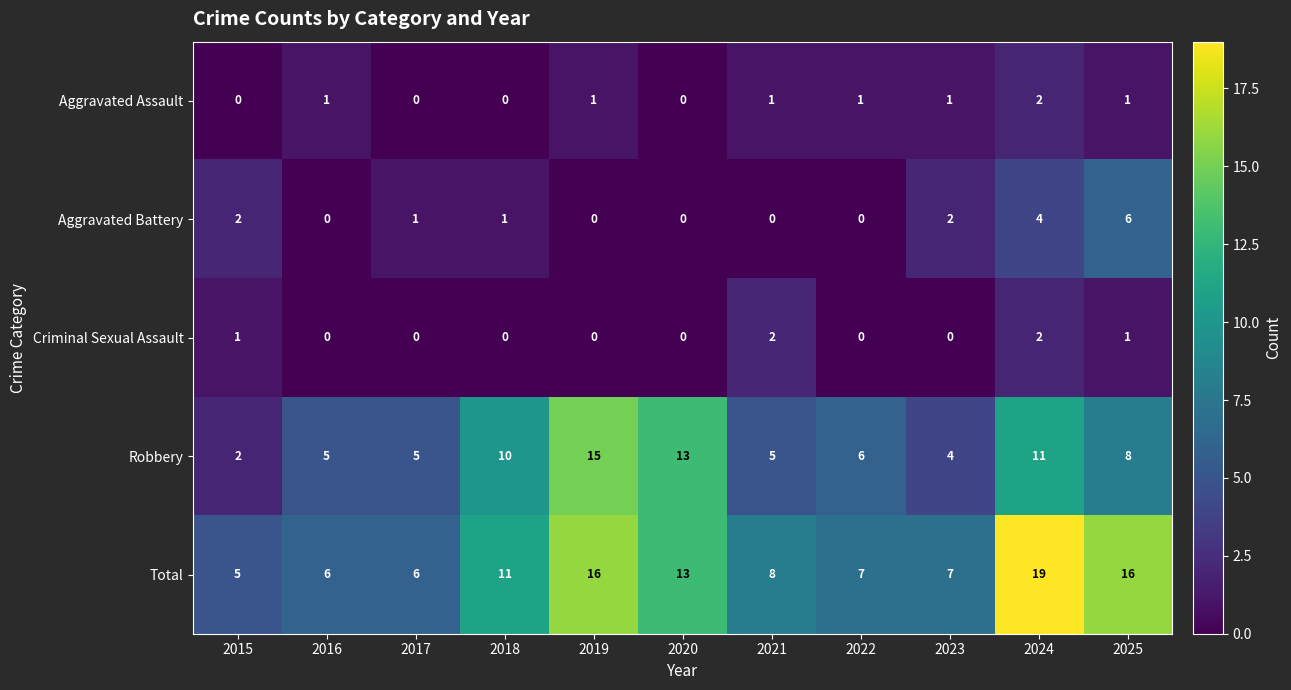

Which category has the highest value across all series?

2024